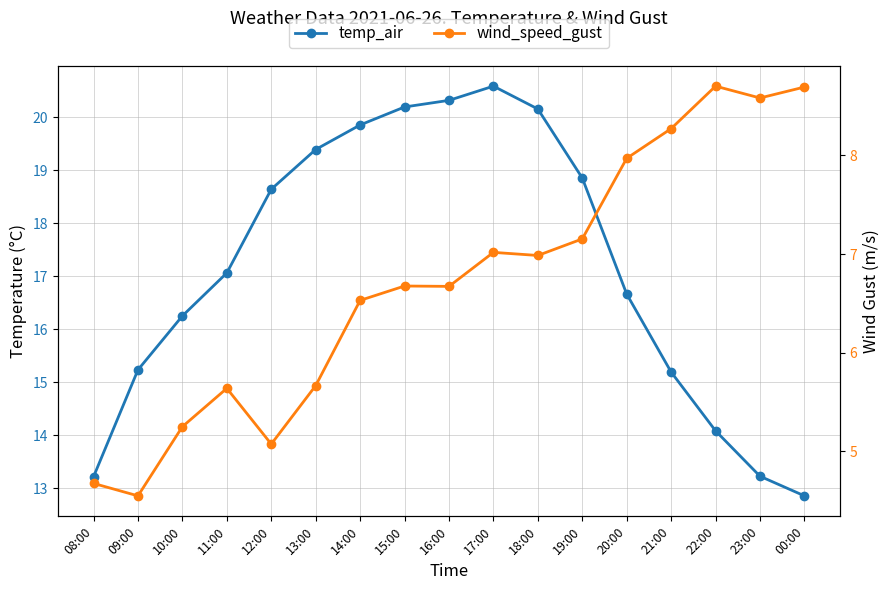

What is the difference between the highest and lowest values at 10:00?

11.0